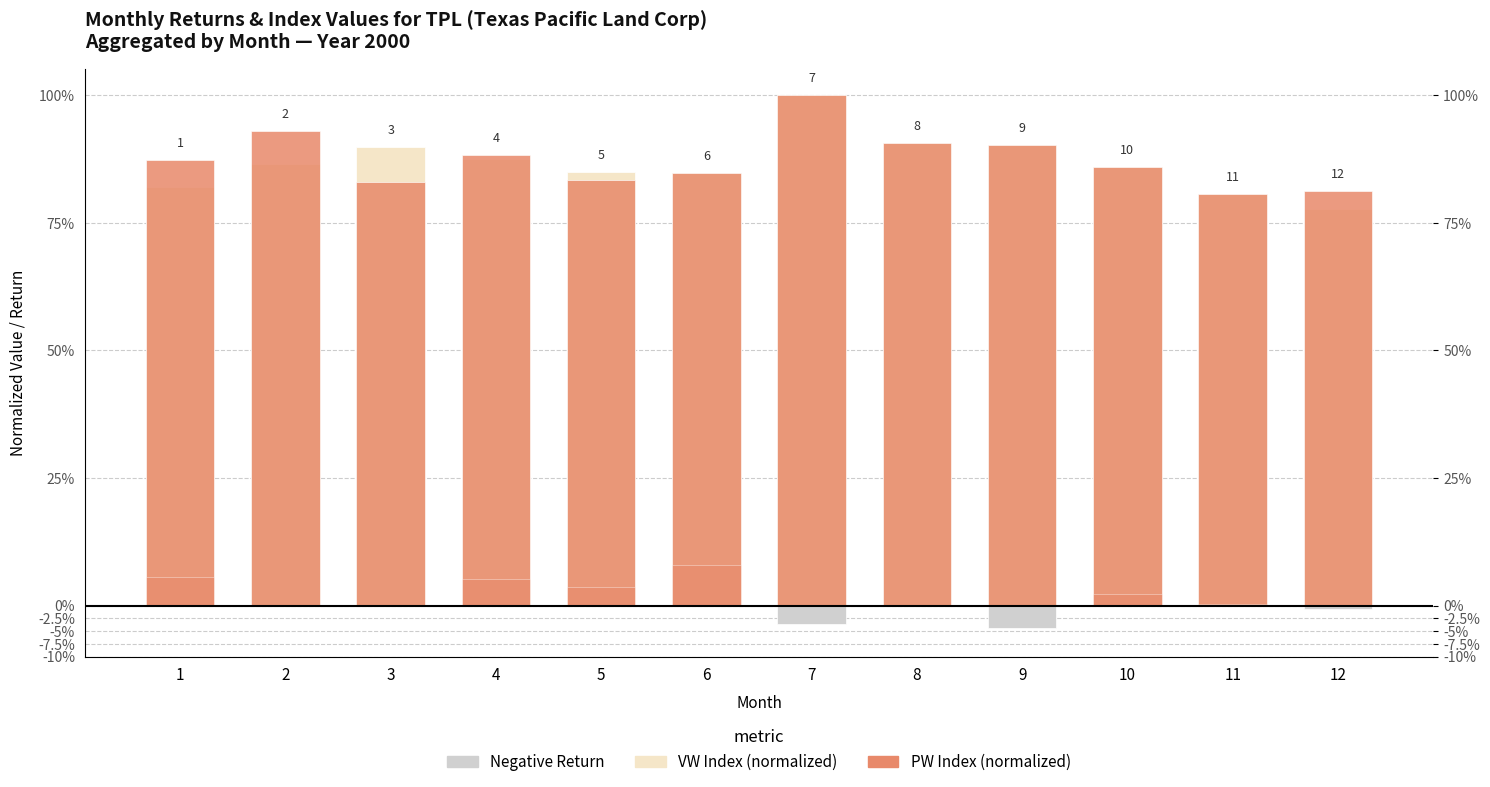

Reading left to right, list all the values displayed in this chart.

VW Index (normalized): 1=0.8	2=0.9	3=0.9	4=0.9	5=0.9	6=0.8	7=1.0	8=0.9	9=0.9	10=0.9	11=0.8	12=0.8
PW Index (normalized): 1=0.9	2=0.9	3=0.8	4=0.9	5=0.8	6=0.8	7=1.0	8=0.9	9=0.9	10=0.9	11=0.8	12=0.8
Negative Return: 1=0.0	2=0.0	3=0.0	4=0.0	5=0.0	6=0.0	7=-0.0	8=0.0	9=-0.0	10=0.0	11=0.0	12=-0.0
Positive Return: 1=0.1	2=0.0	3=0.0	4=0.1	5=0.0	6=0.1	7=0.0	8=0.0	9=0.0	10=0.0	11=0.0	12=0.0